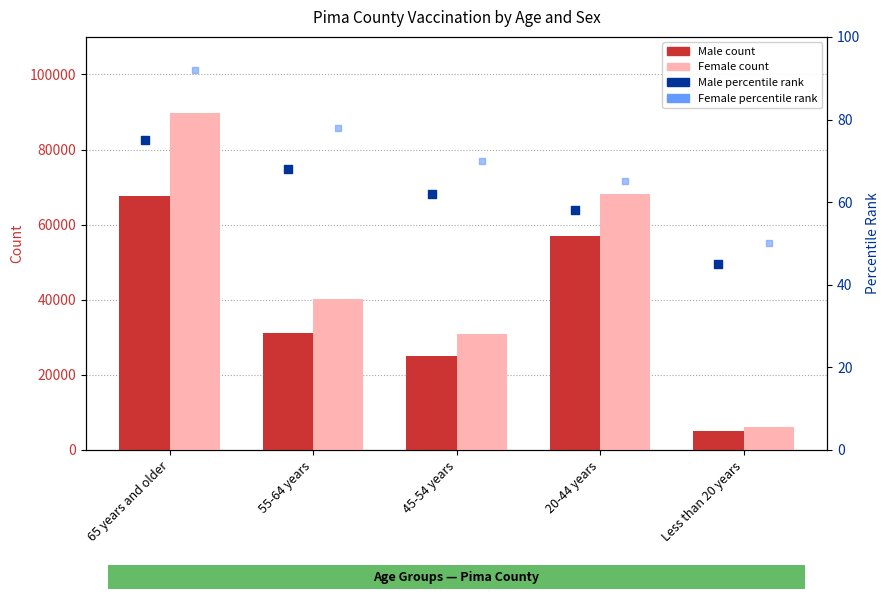

At which category is the sum across all series the highest?

65 years and older